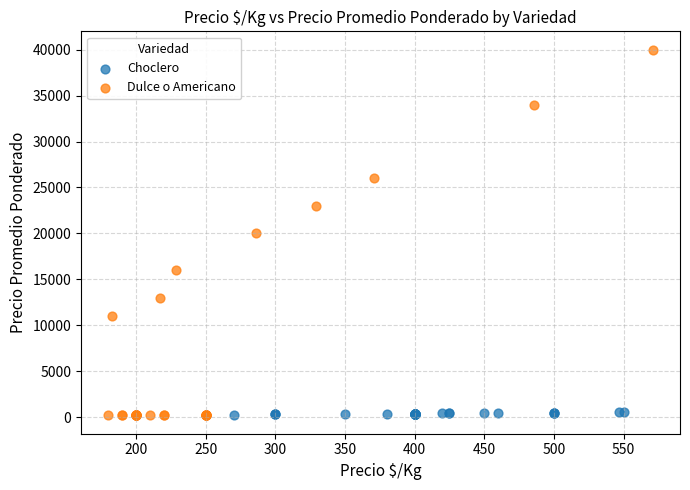

What are all the series names shown in the legend?

Choclero, Dulce o Americano